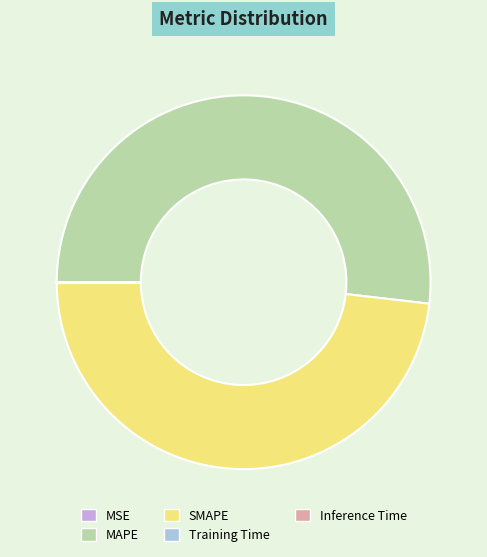

Is MAPE the majority of the pie?

Yes